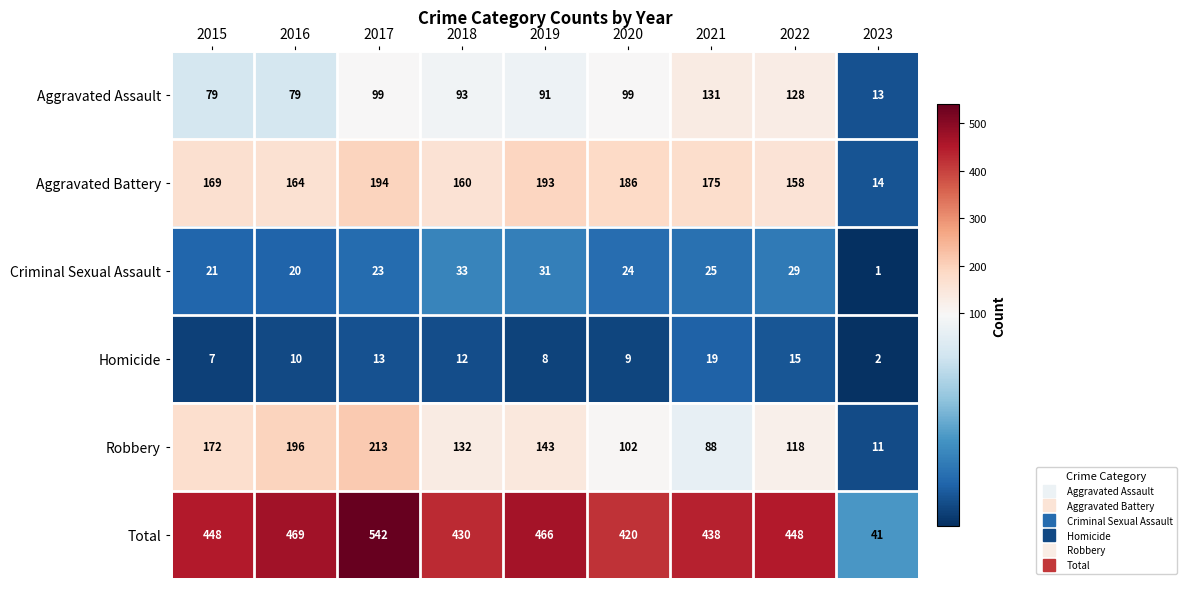

What is the maximum value shown in the chart?

542